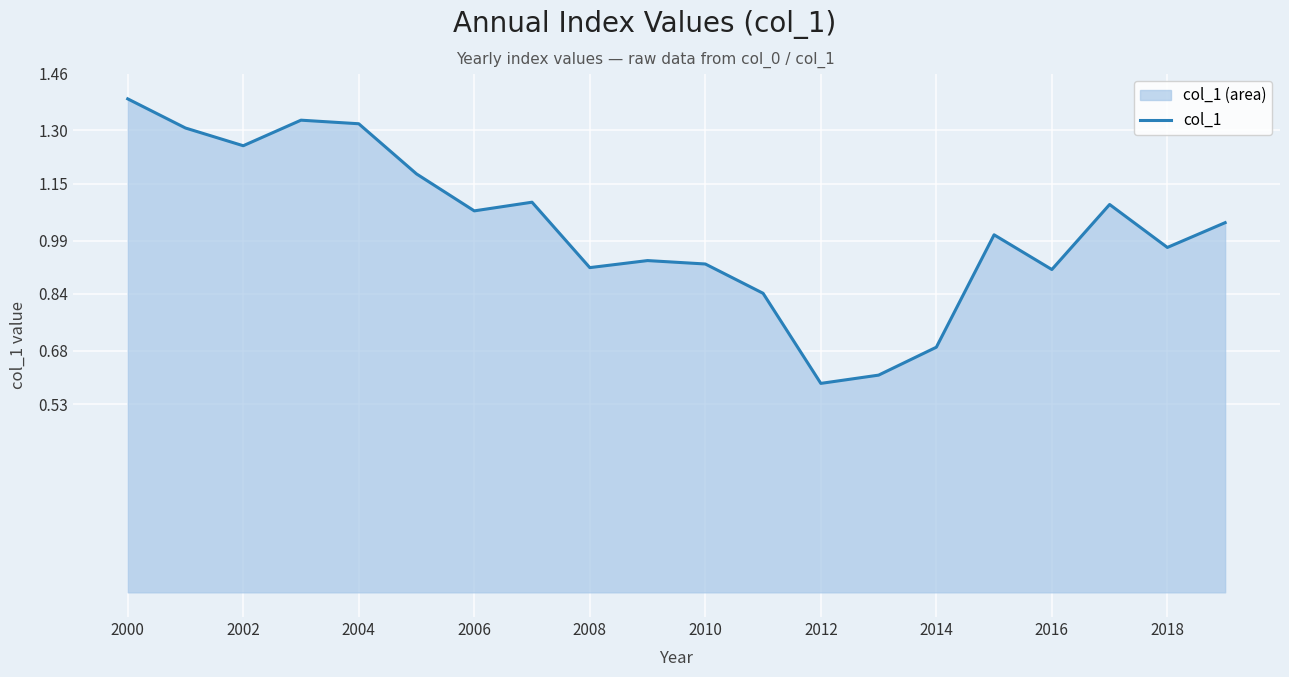

Count the number of values greater than 1.

11